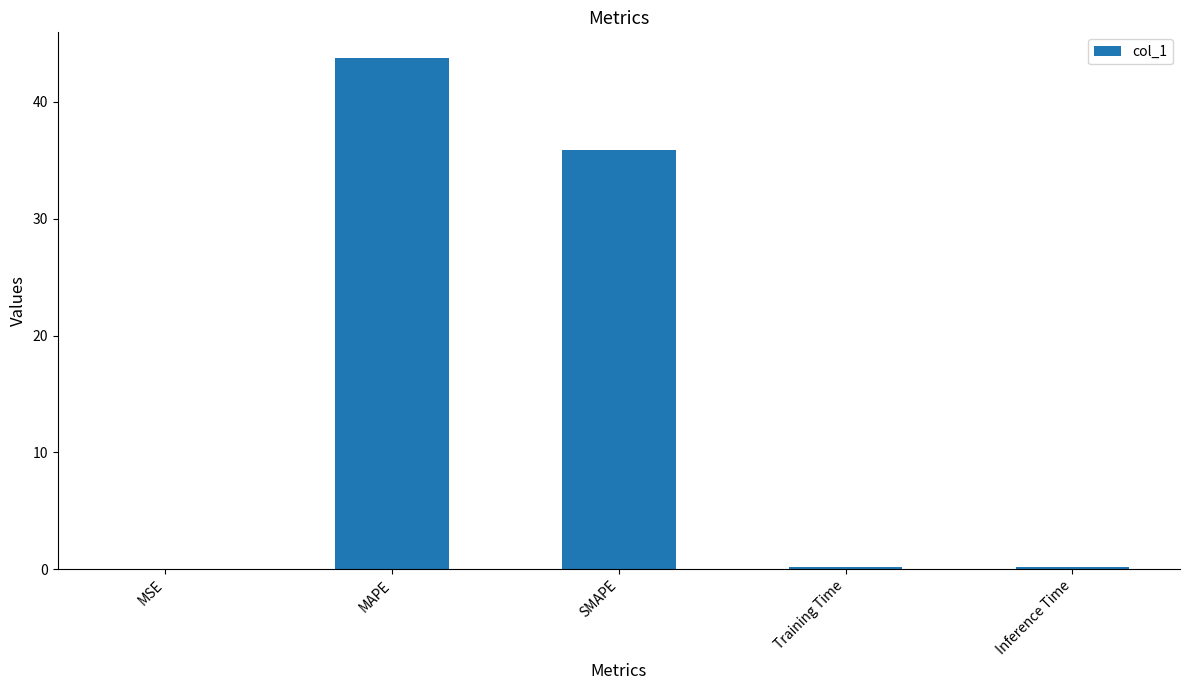

What is the approximate value at SMAPE?

35.9